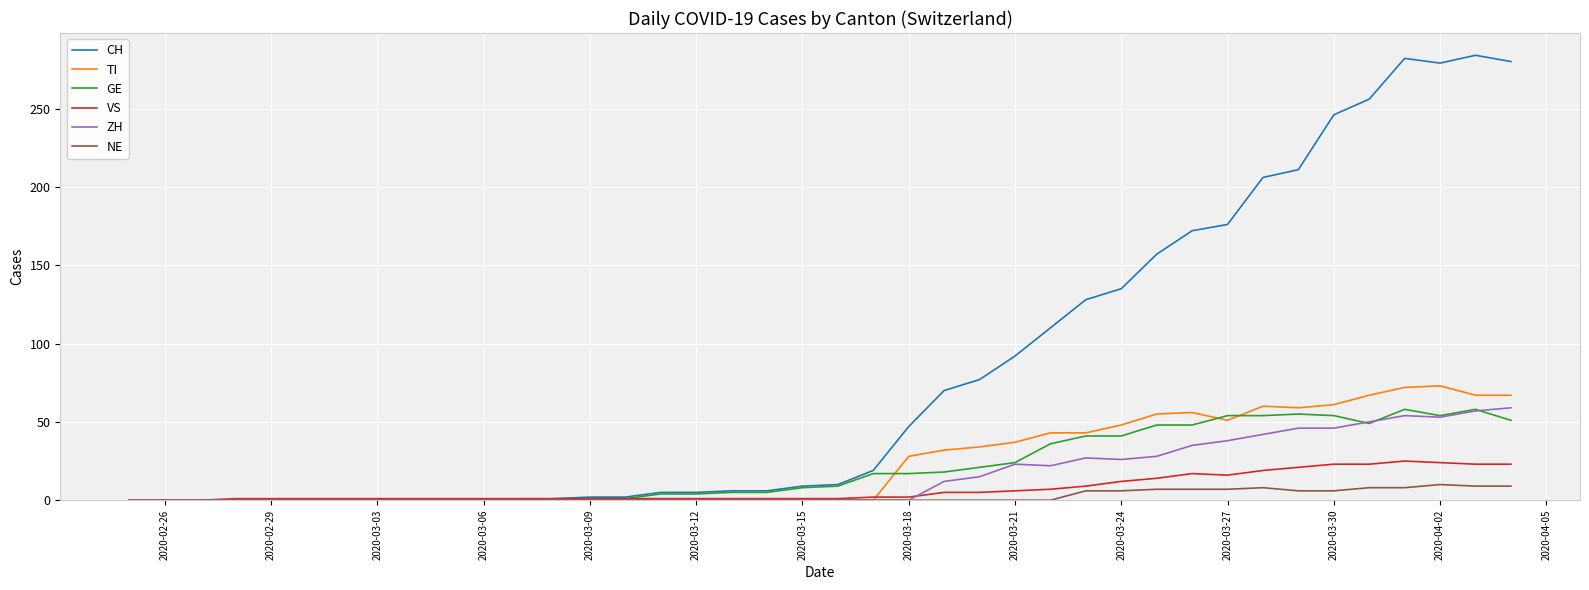

Which series has the widest spread of values?

CH